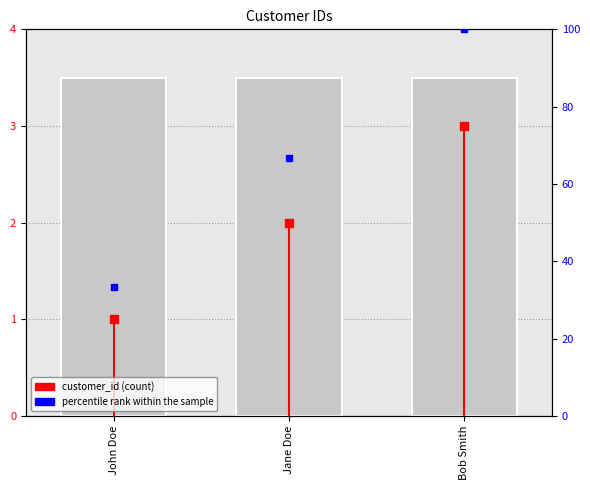

Which series has the largest total across all categories?

percentile rank within the sample